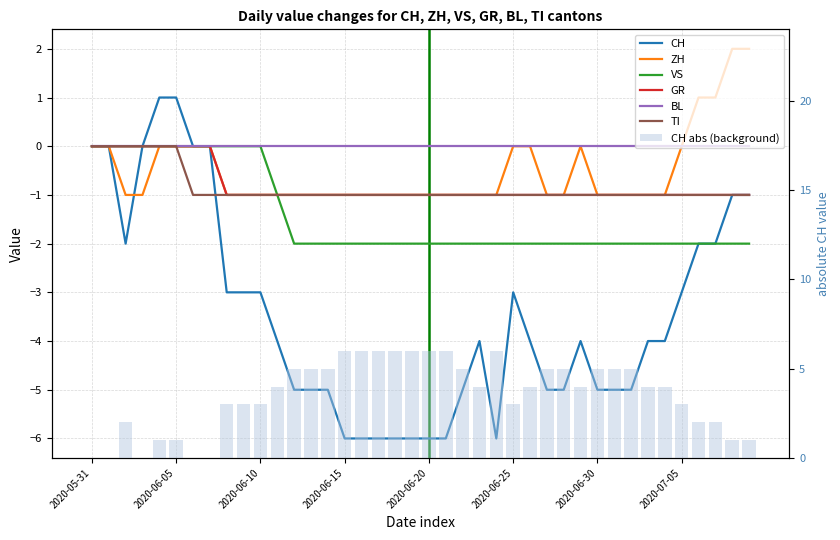

How many negative values does the VS series have?

29